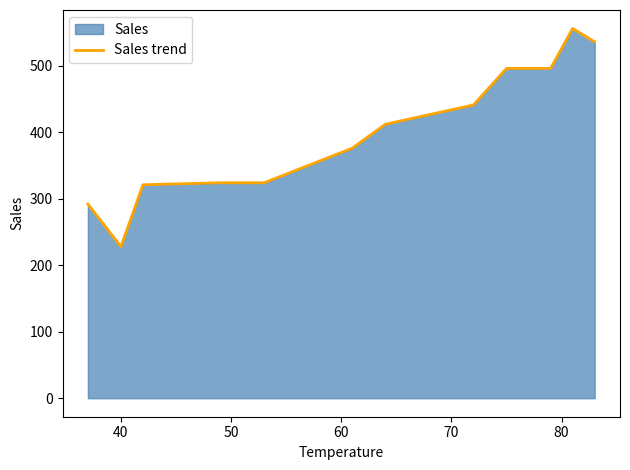

What is the difference between the maximum and minimum values?

328